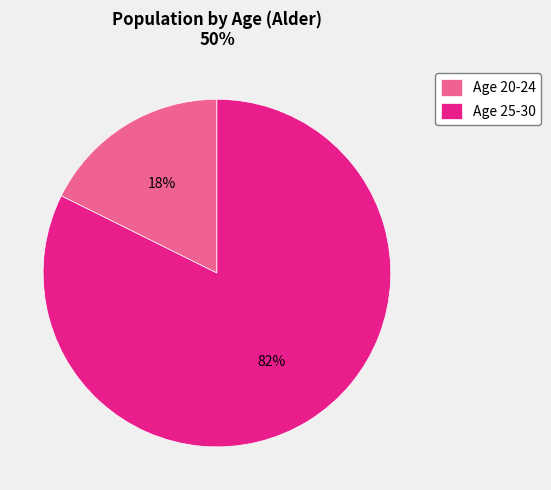

Does Age 25-30 represent more than half of the total?

Yes